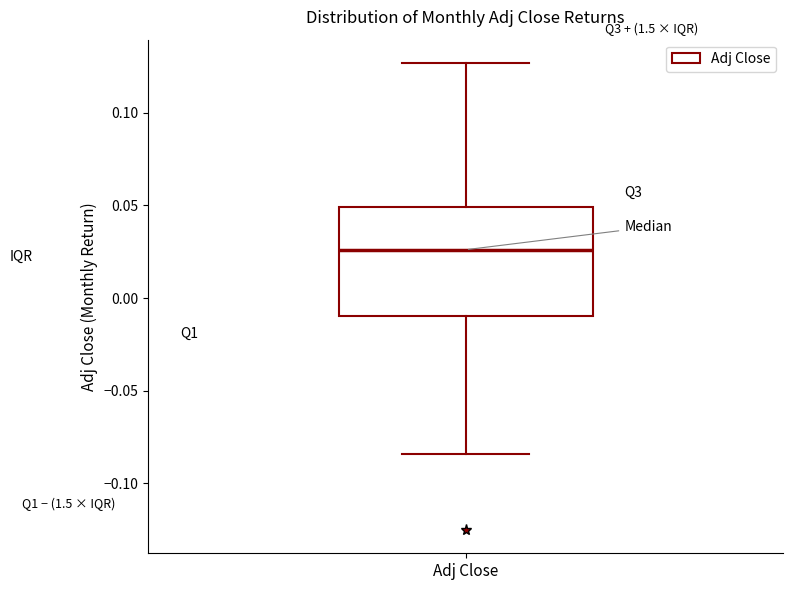

Where is the lower edge of the box for Adj Close on the y-axis? The values are not printed on the chart, so give them approximately, as read against the axis.

-0.010